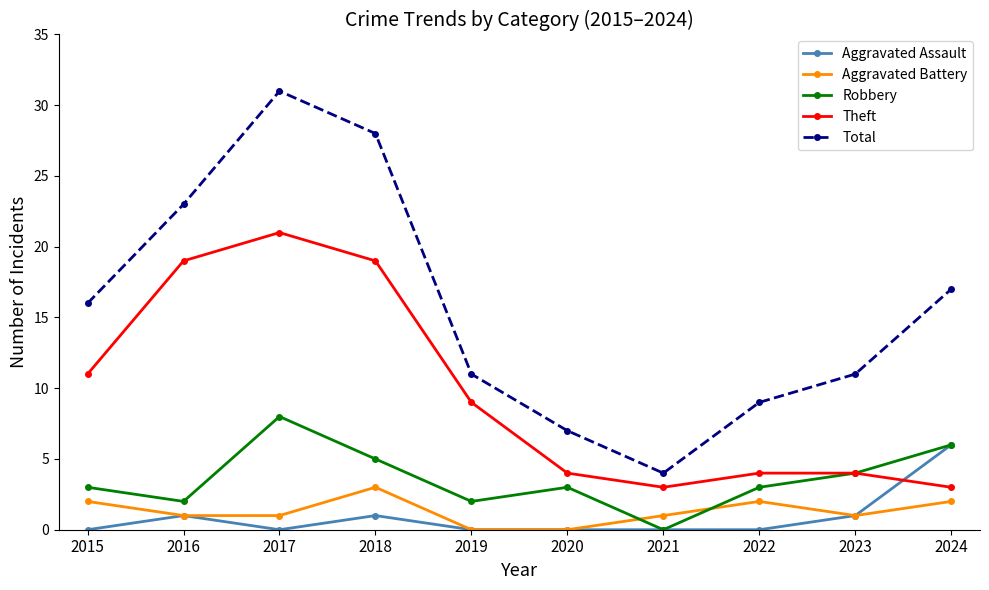

How many lines are shown in the chart?

5